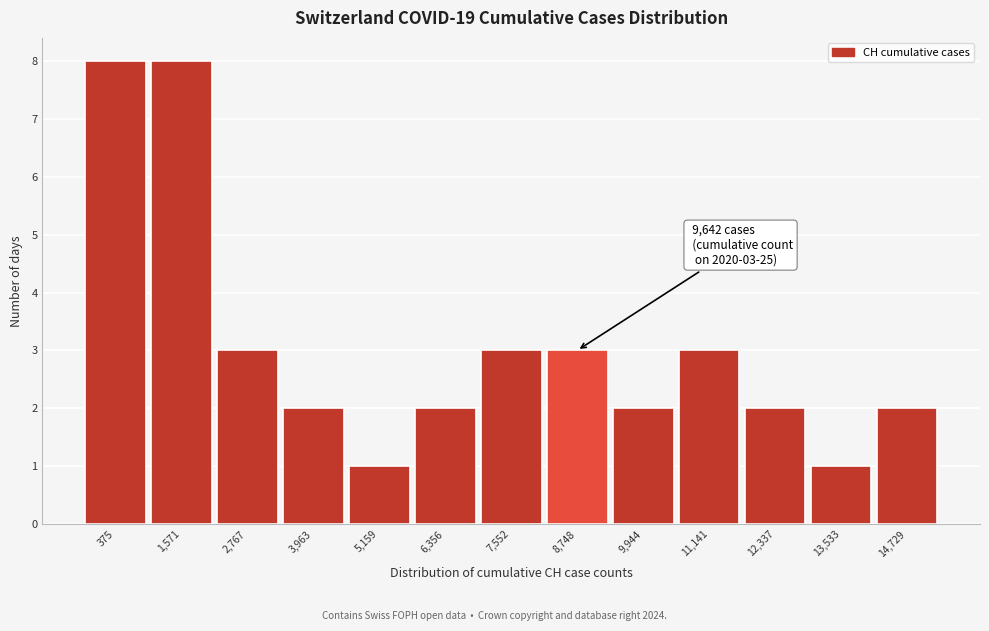

Reading left to right, what are all the values shown in this chart?

375=8	1,571=8	2,767=3	3,963=2	5,159=1	6,356=2	7,552=3	8,748=3	9,944=2	11,141=3	12,337=2	13,533=1	14,729=2